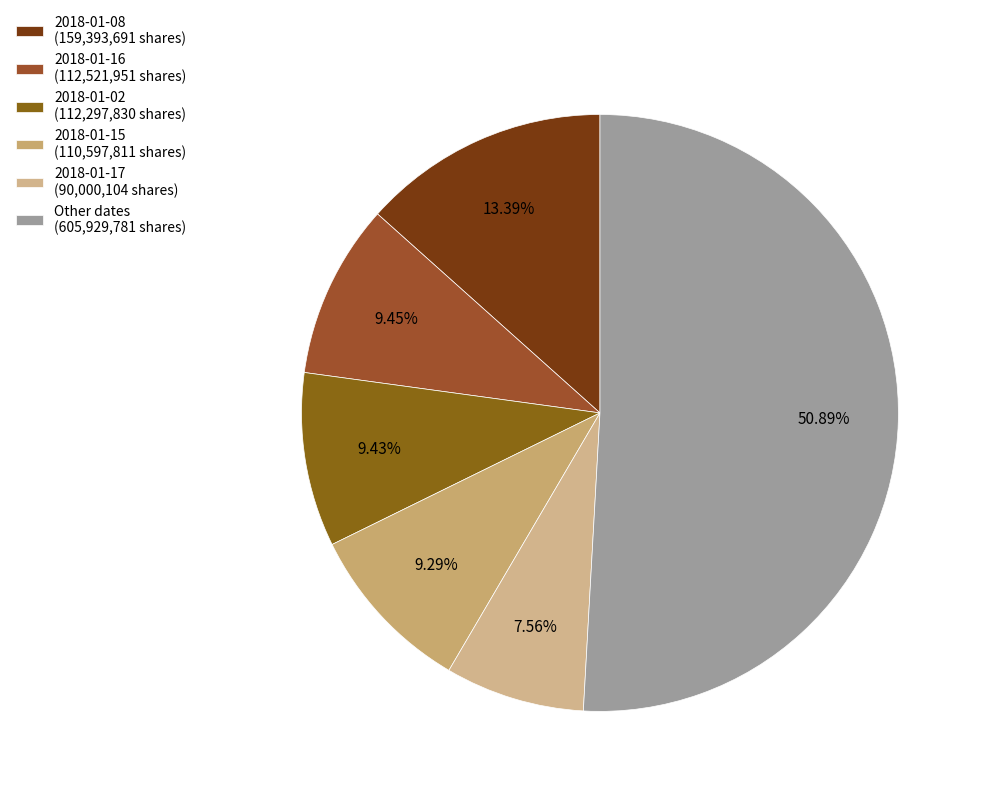

How many slices are in this pie chart?

6